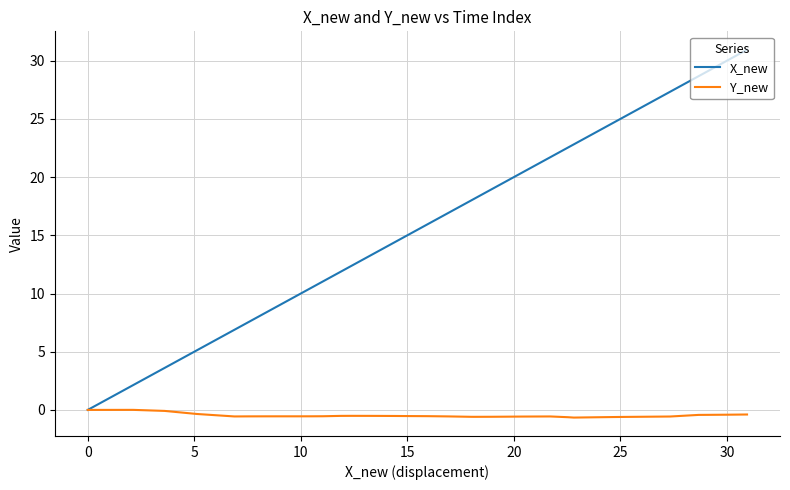

True or false: Y_new has more than 1 interior local peaks.

True